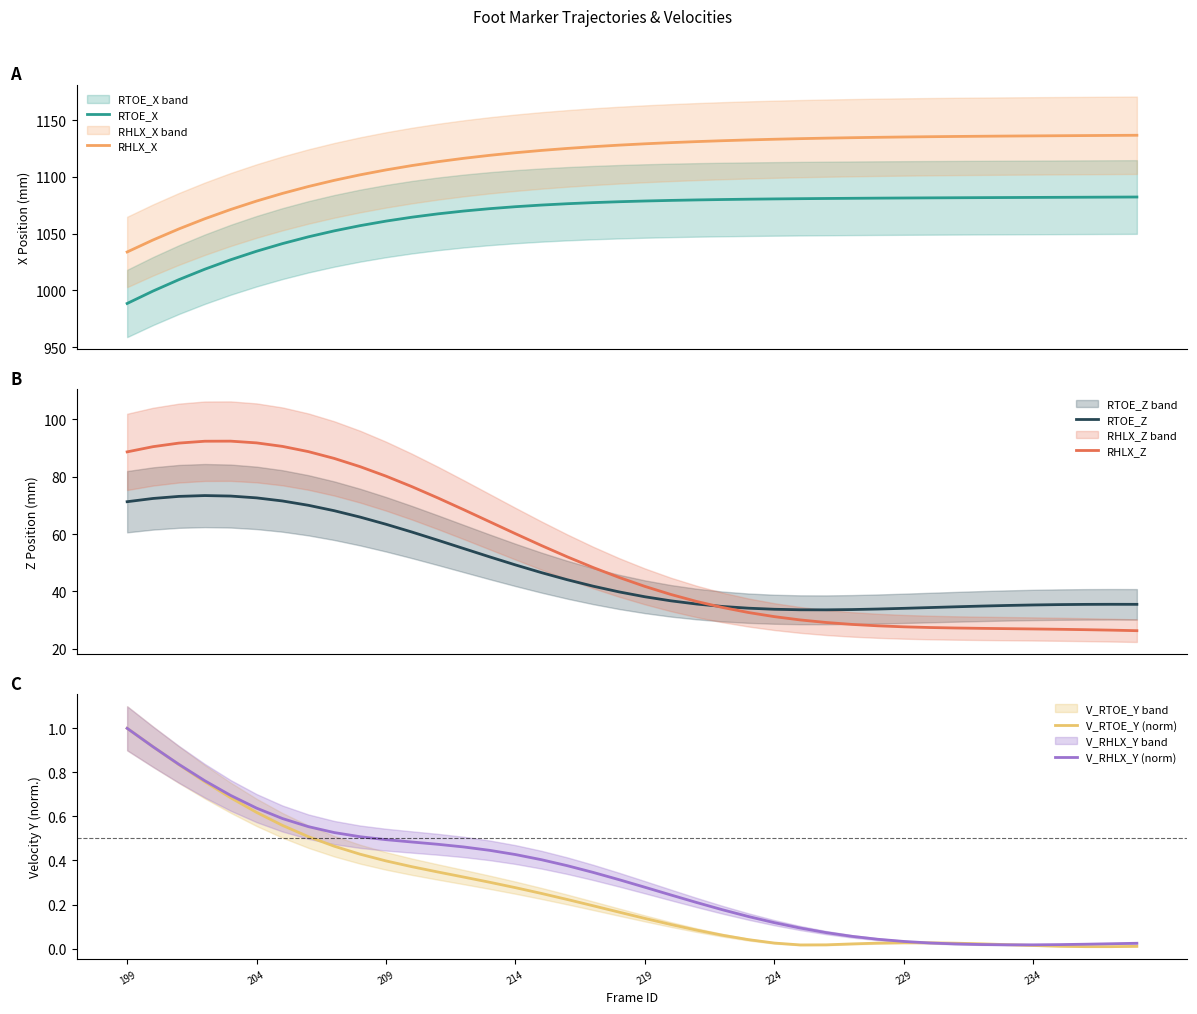

Which series has the widest spread of values?

RHLX_X